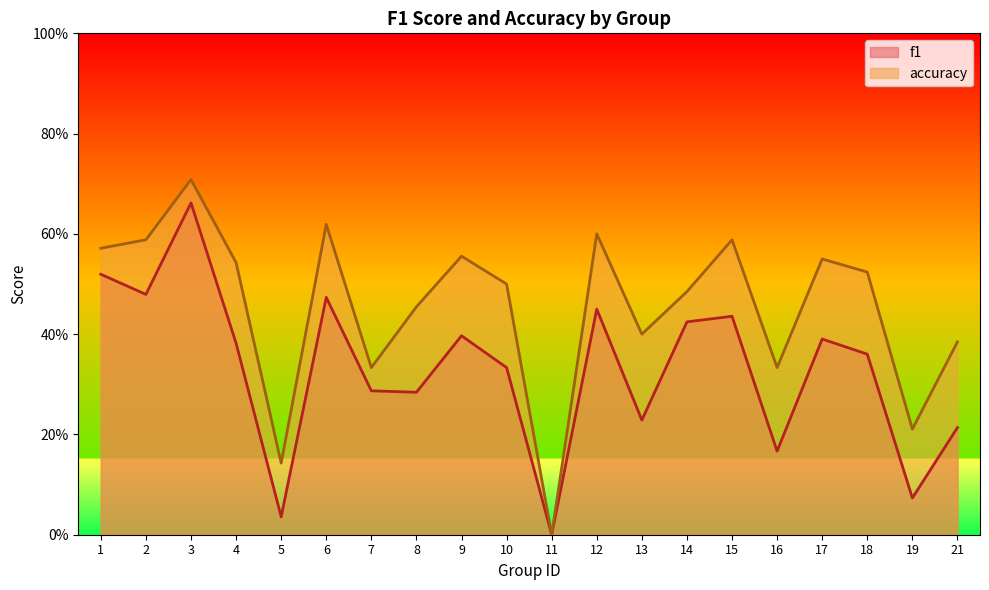

Rank the series by their average value, from lowest to highest.

f1, accuracy